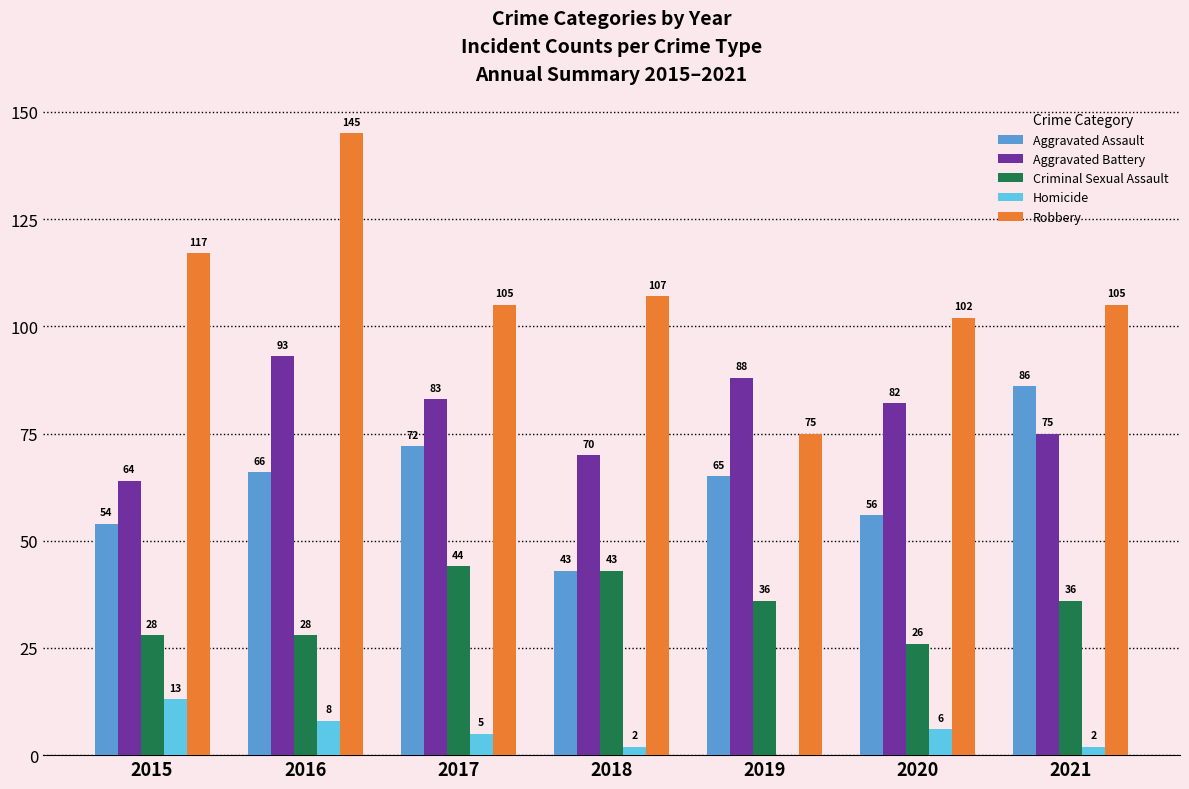

How many categories are shown in the chart?

7